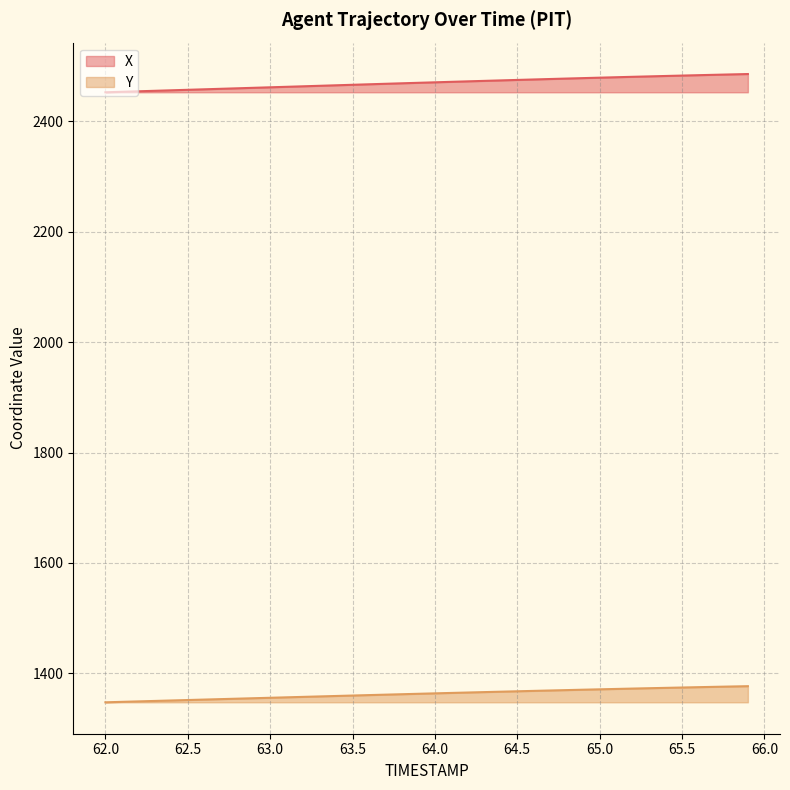

What position from the right is 63.3?

27